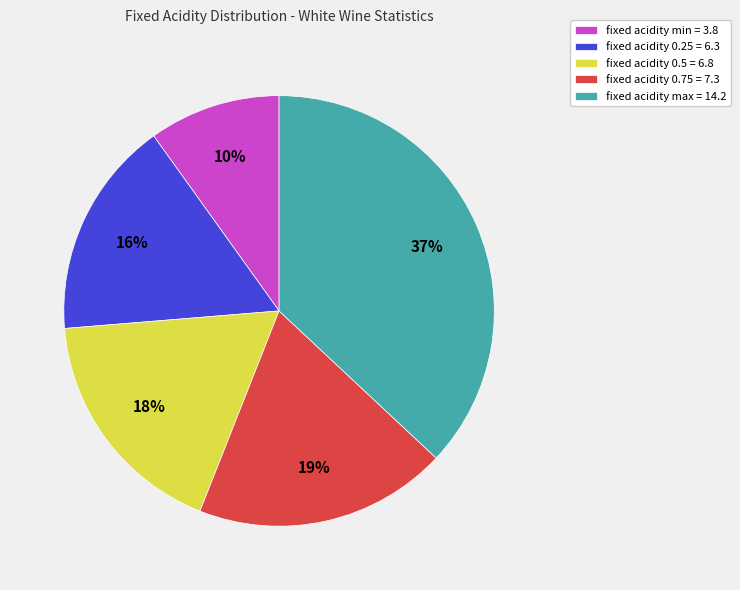

How many slices are in this pie chart?

5